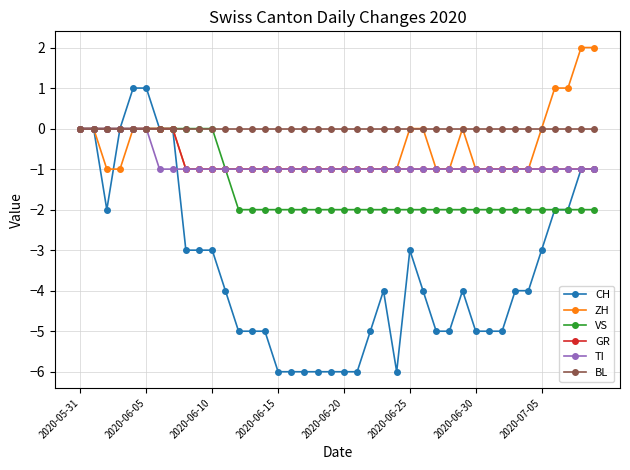

Reading right to left, extract all data points from this chart.

CH: -1	-1	-2	-2	-3	-4	-4	-5	-5	-5	-4	-5	-5	-4	-3	-6	-4	-5	-6	-6	-6	-6	-6	-6	-6	-5	-5	-5	-4	-3	-3	-3	0	0	1	1	0	-2	0	0
ZH: 2	2	1	1	0	-1	-1	-1	-1	-1	0	-1	-1	0	0	-1	-1	-1	-1	-1	-1	-1	-1	-1	-1	-1	-1	-1	-1	-1	-1	-1	0	0	0	0	-1	-1	0	0
VS: -2	-2	-2	-2	-2	-2	-2	-2	-2	-2	-2	-2	-2	-2	-2	-2	-2	-2	-2	-2	-2	-2	-2	-2	-2	-2	-2	-2	-1	0	0	0	0	0	0	0	0	0	0	0
GR: -1	-1	-1	-1	-1	-1	-1	-1	-1	-1	-1	-1	-1	-1	-1	-1	-1	-1	-1	-1	-1	-1	-1	-1	-1	-1	-1	-1	-1	-1	-1	-1	0	0	0	0	0	0	0	0
TI: -1	-1	-1	-1	-1	-1	-1	-1	-1	-1	-1	-1	-1	-1	-1	-1	-1	-1	-1	-1	-1	-1	-1	-1	-1	-1	-1	-1	-1	-1	-1	-1	-1	-1	0	0	0	0	0	0
BL: 0	0	0	0	0	0	0	0	0	0	0	0	0	0	0	0	0	0	0	0	0	0	0	0	0	0	0	0	0	0	0	0	0	0	0	0	0	0	0	0